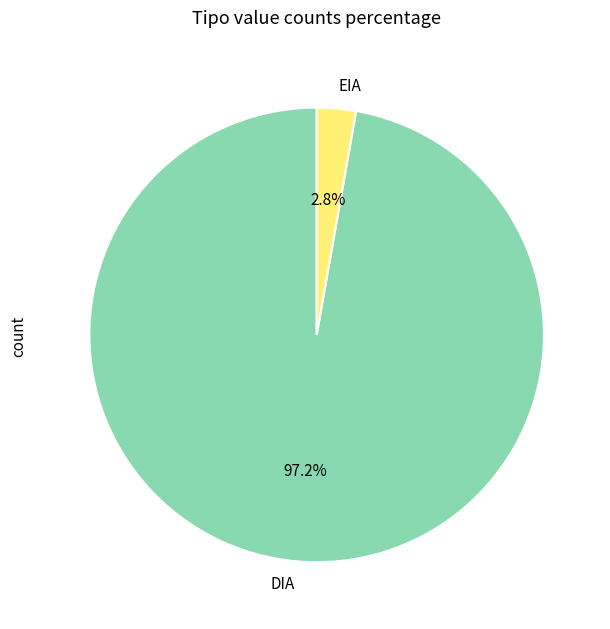

To the nearest percent, what portion does DIA represent?

97%